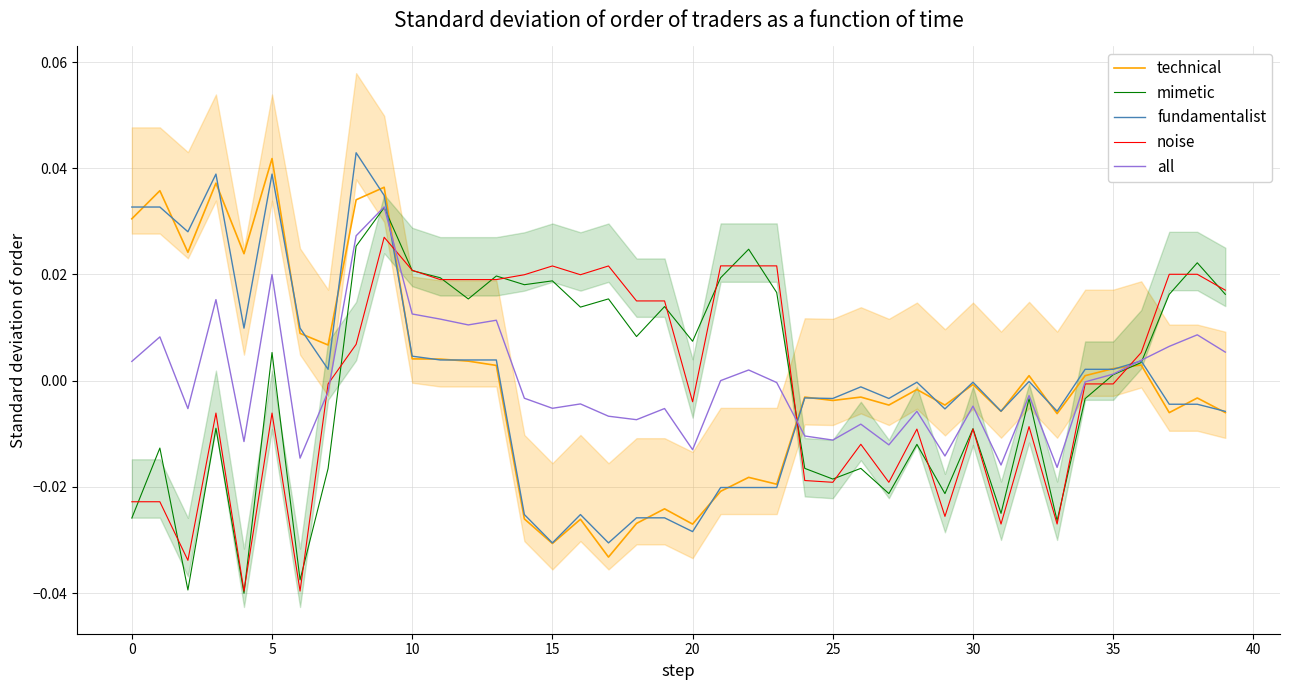

What is the label of the 18th point from the left?

17